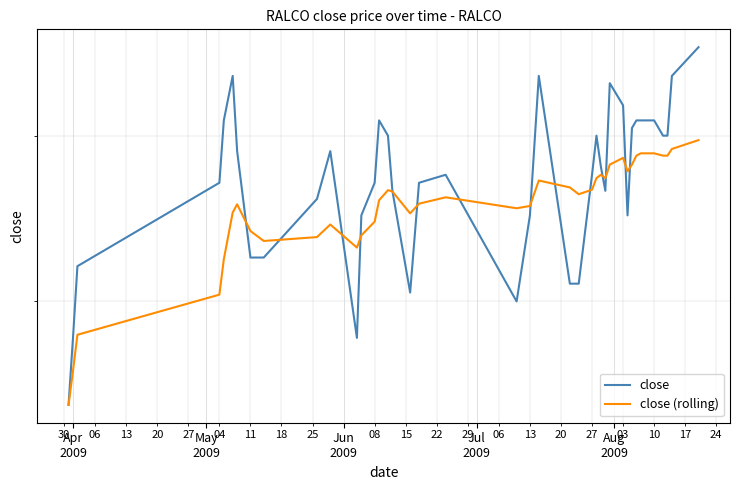

How many close values are between 0 and 1?

40